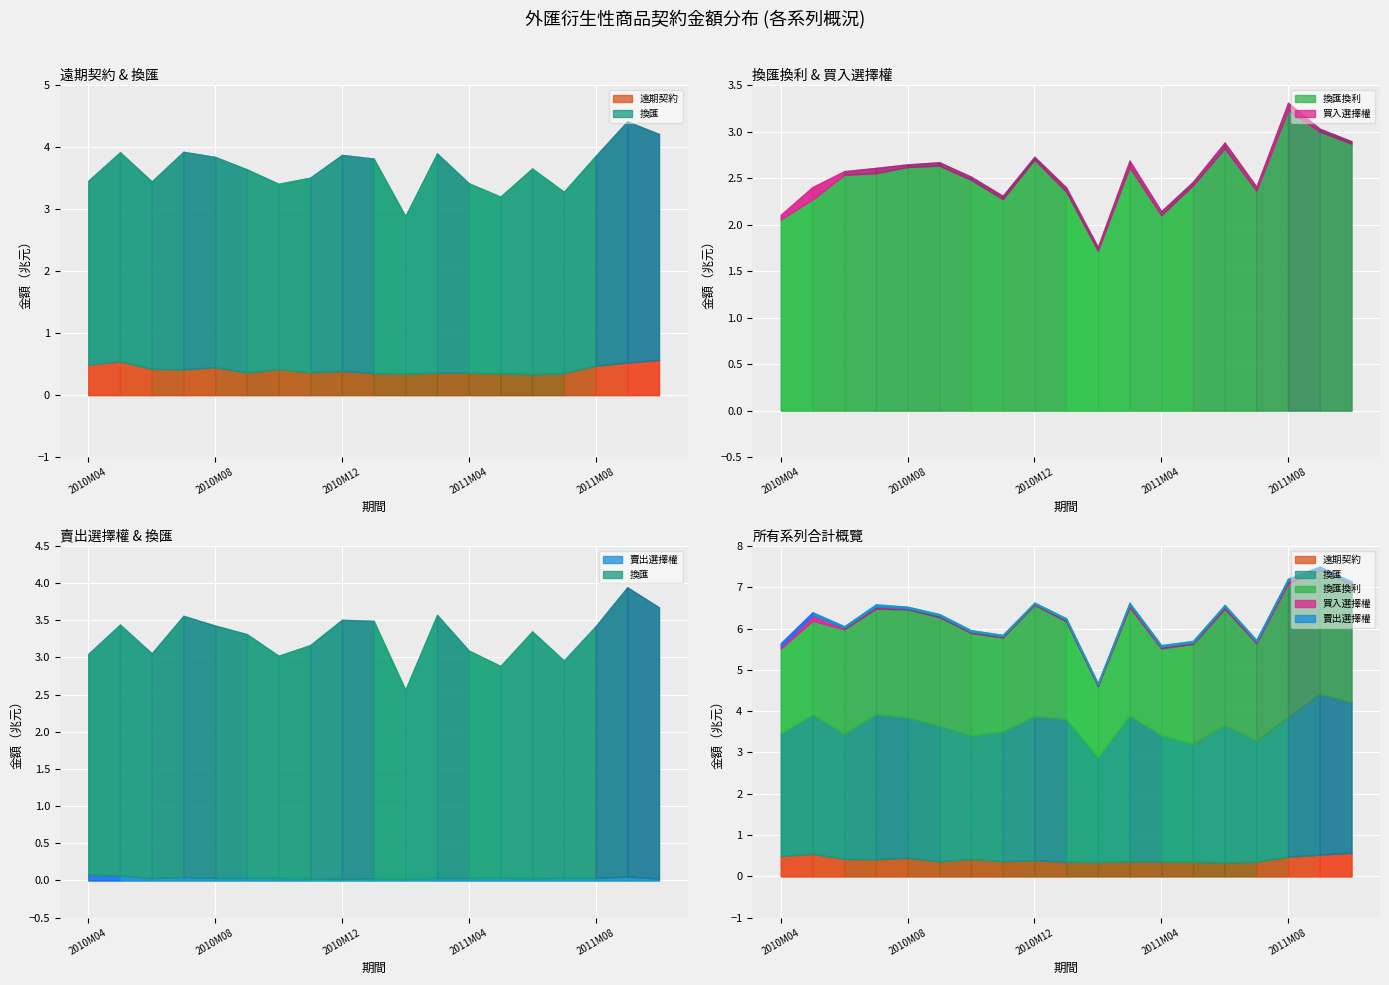

Is it true that 換匯 equals 2360007 at 2011M08?

False